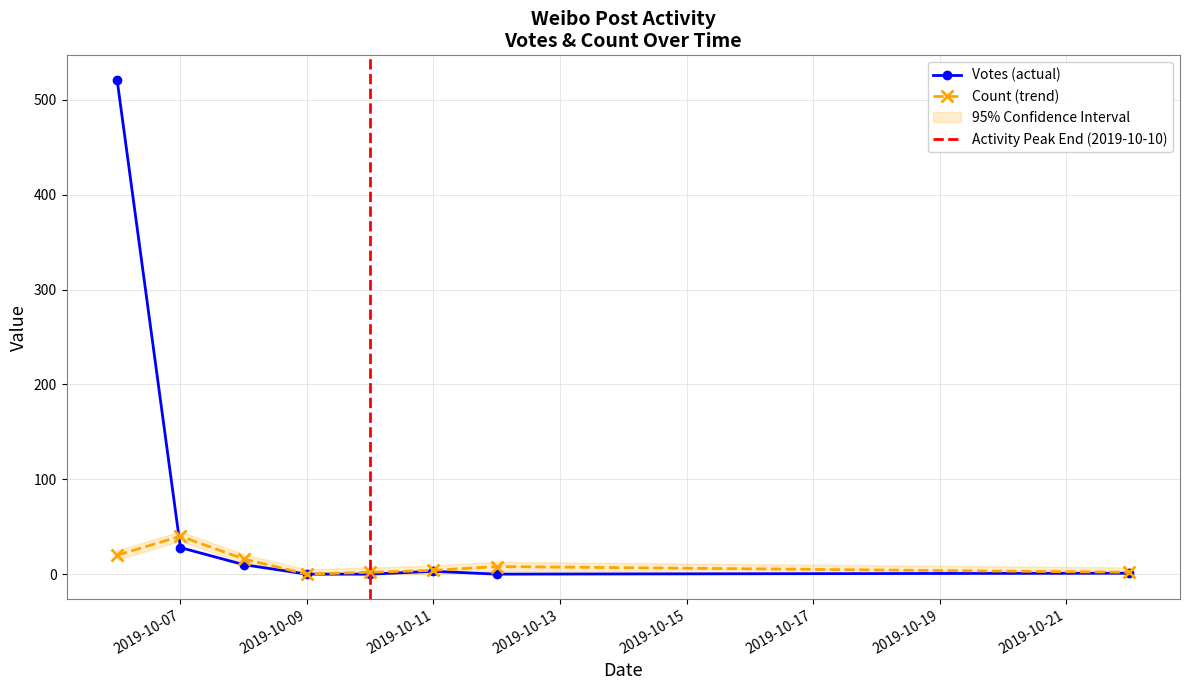

How many categories are shown in the chart?

8